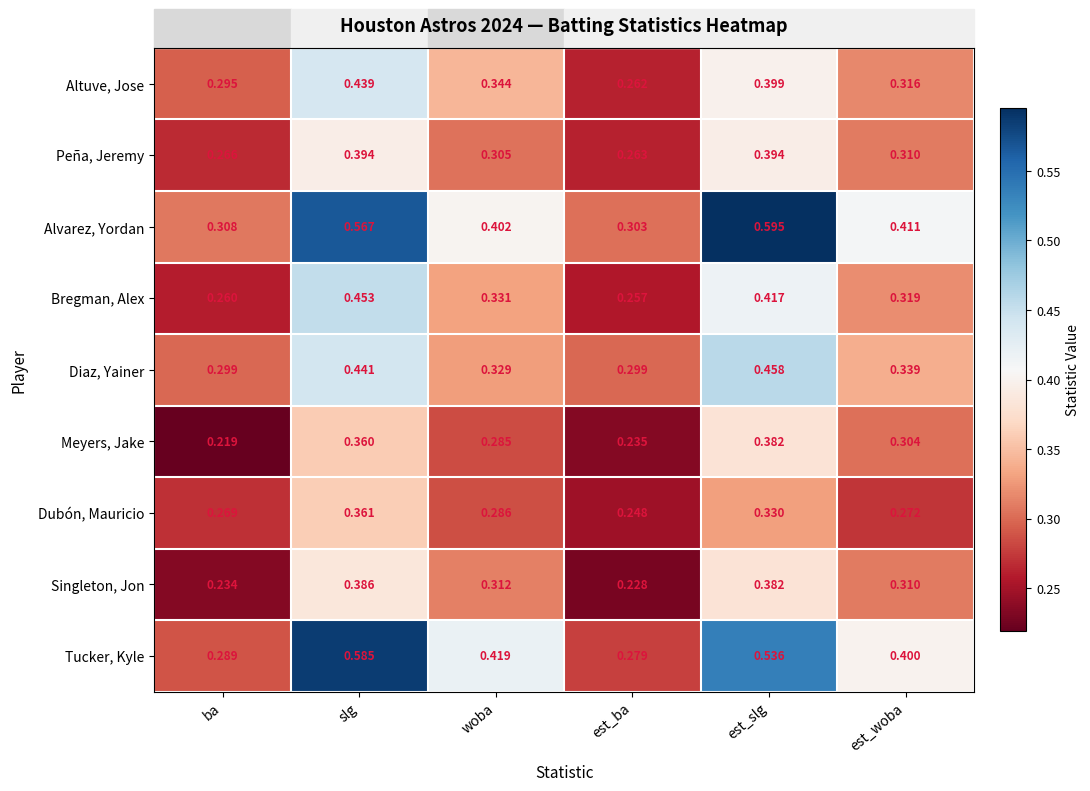

At which category does the chart reach its minimum across all series?

ba